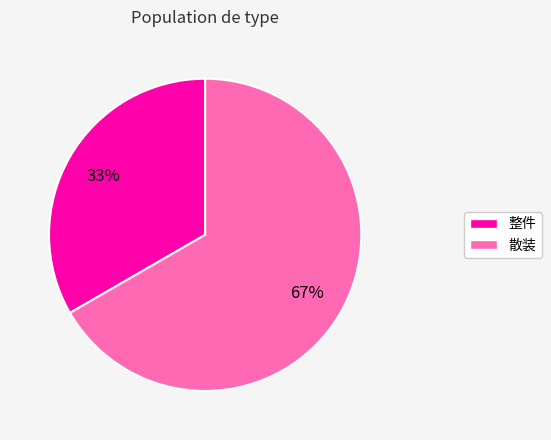

Rank the categories by value from highest to lowest.

散装, 整件